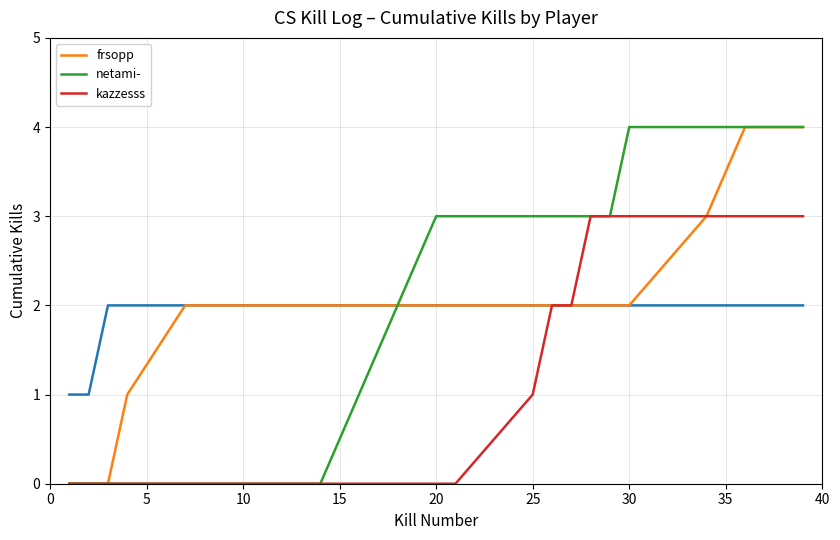

At how many categories does at least one series exceed 3?

5